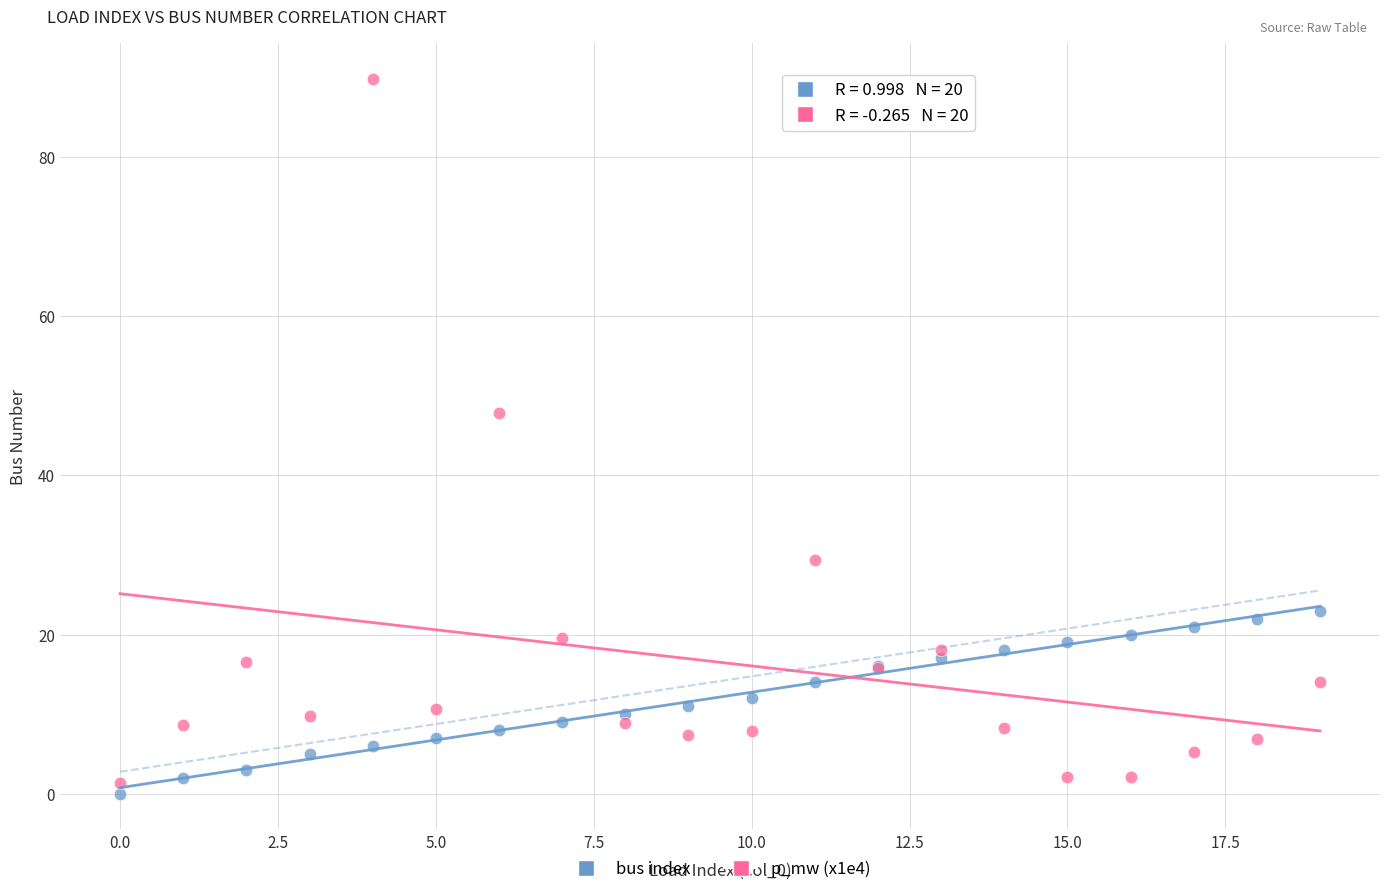

Which series reaches the maximum Y coordinate?

p_mw (x1e4)